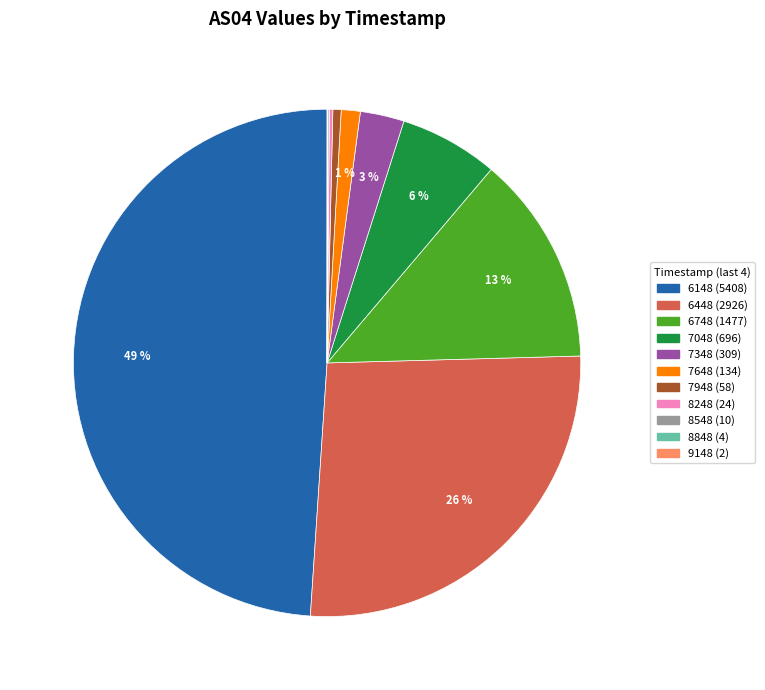

To the nearest percent, what is the average slice percentage?

9%